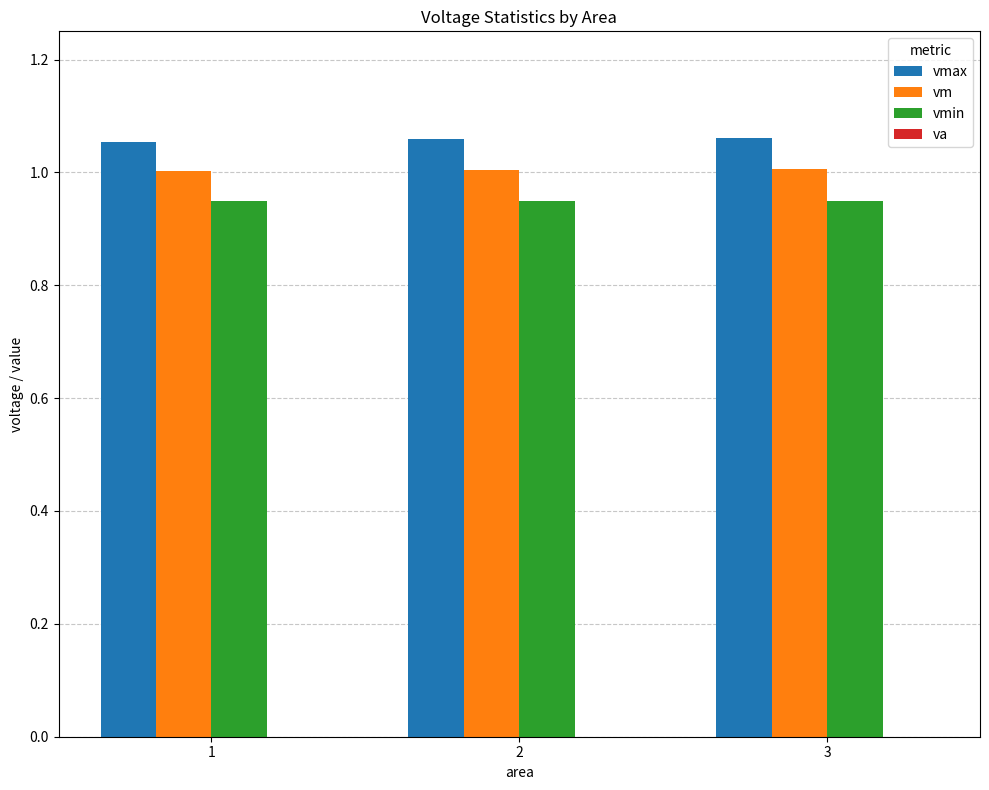

Count the vm values in the range 1 to 2.

3